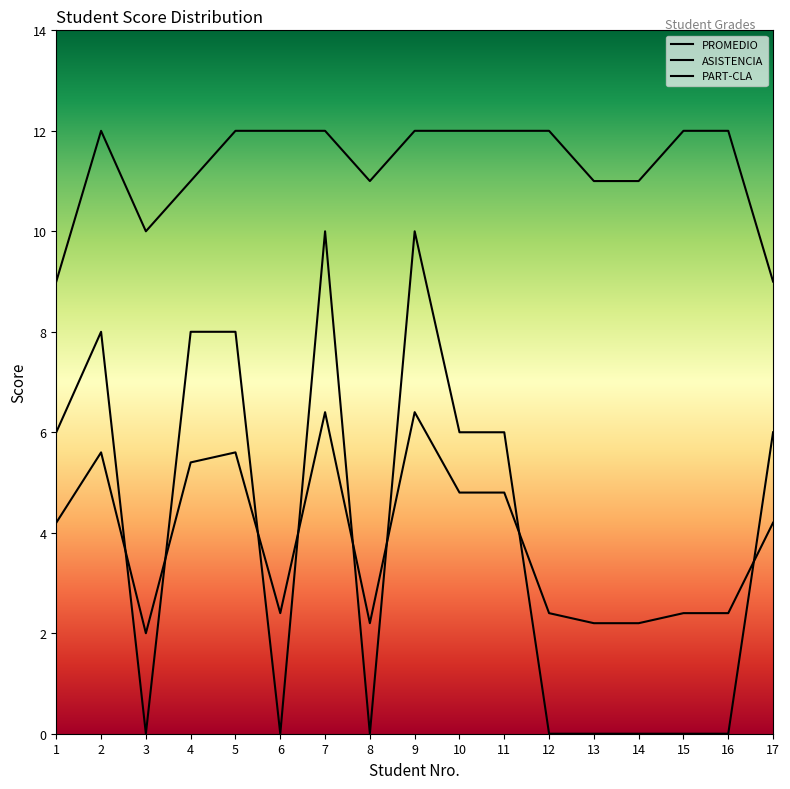

True or false: ASISTENCIA and PART-CLA intersect in this chart.

False